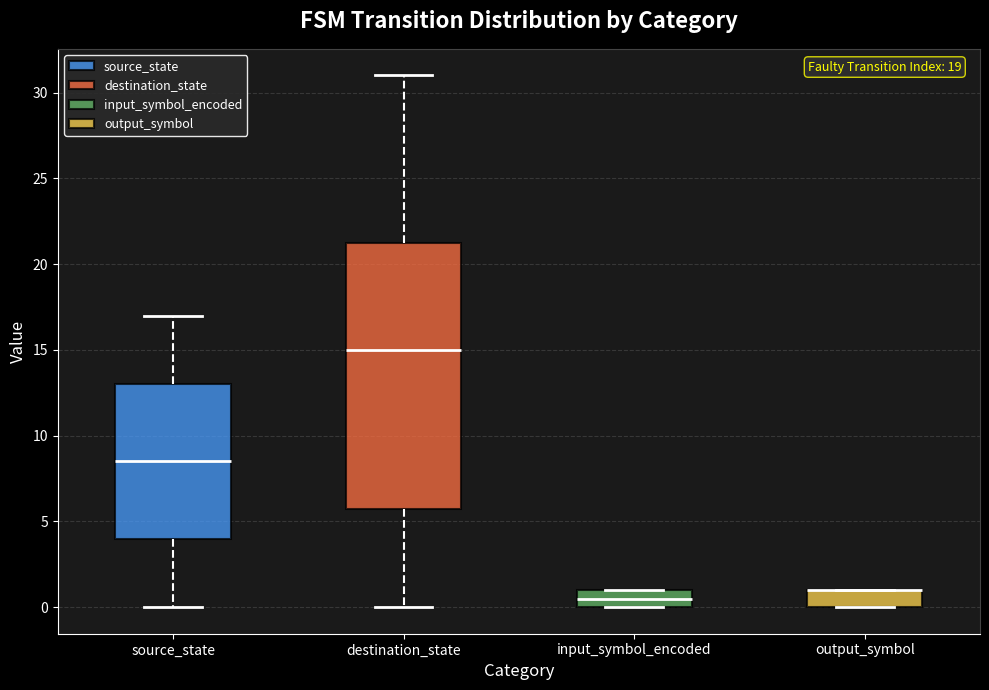

Reading left to right, transcribe this box plot: for each box, give where its median line is, the range the box spans, and where its two whiskers end, as read against the y-axis. The values are not printed on the chart, so give them approximately, as read against the axis.

source_state: median 8.5, box 4.0 to 13.0, whiskers 0.0 to 17.0
destination_state: median 15.0, box 6.0 to 21.5, whiskers 0.0 to 31.0
input_symbol_encoded: median 0.5, box 0.0 to 1.0, whiskers 0.0 to 1.0
output_symbol: median 1.0 (drawn on the box's upper edge), box 0.0 to 1.0, whiskers 0.0 to 1.0